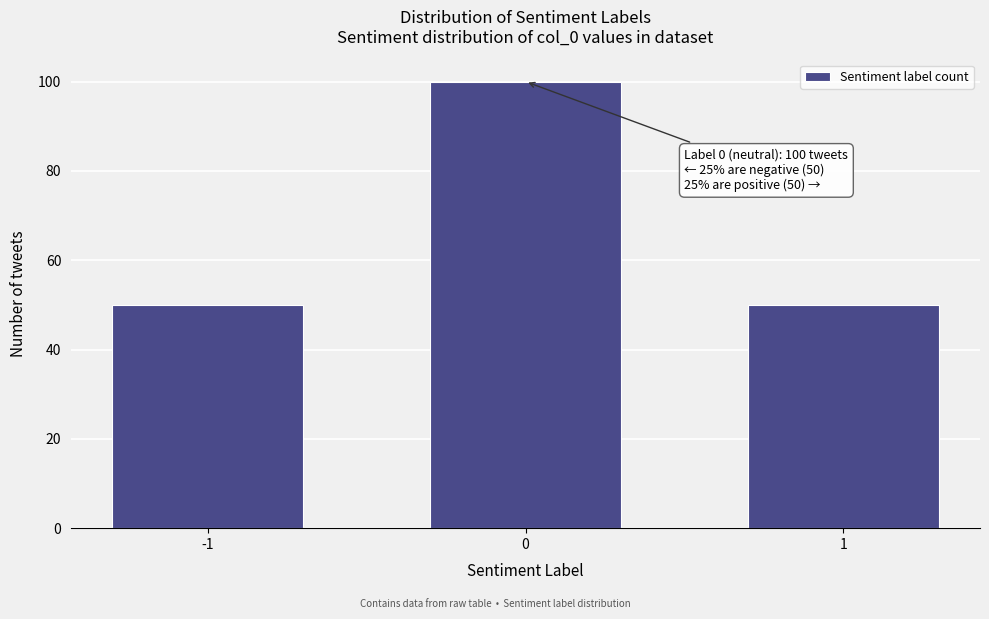

Reading left to right, transcribe all the data shown in this chart.

-1=50	0=100	1=50